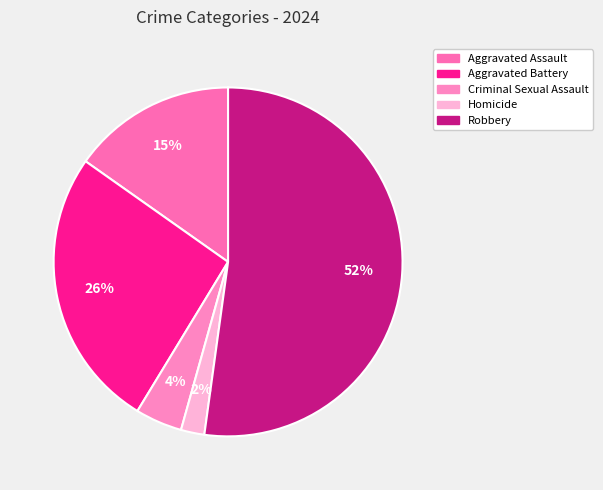

Which slice is the smallest?

Homicide